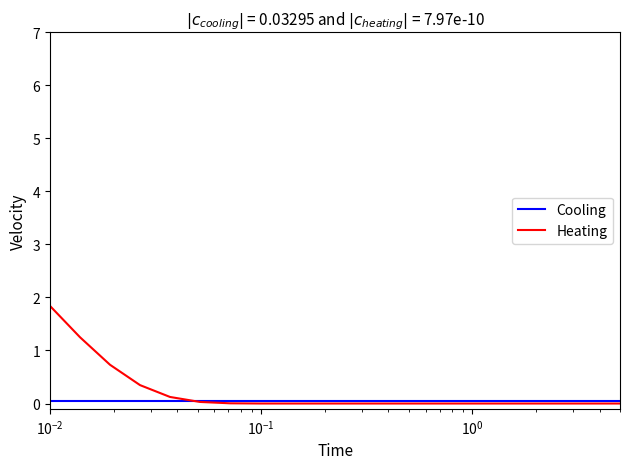

Which series has the largest range (max minus min)?

Heating